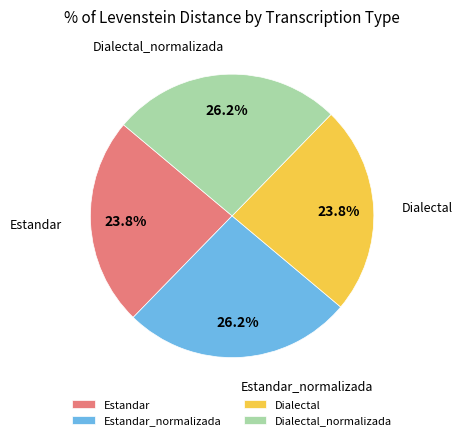

True or false: Estandar accounts for 16% of the total.

False